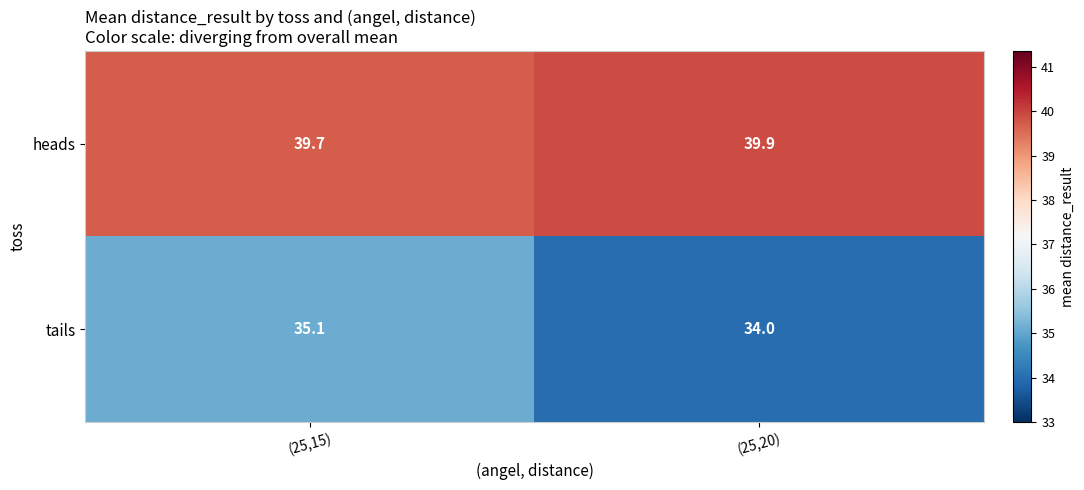

What is the sum of the tails values at (25,20) and (25,15)?

69.1